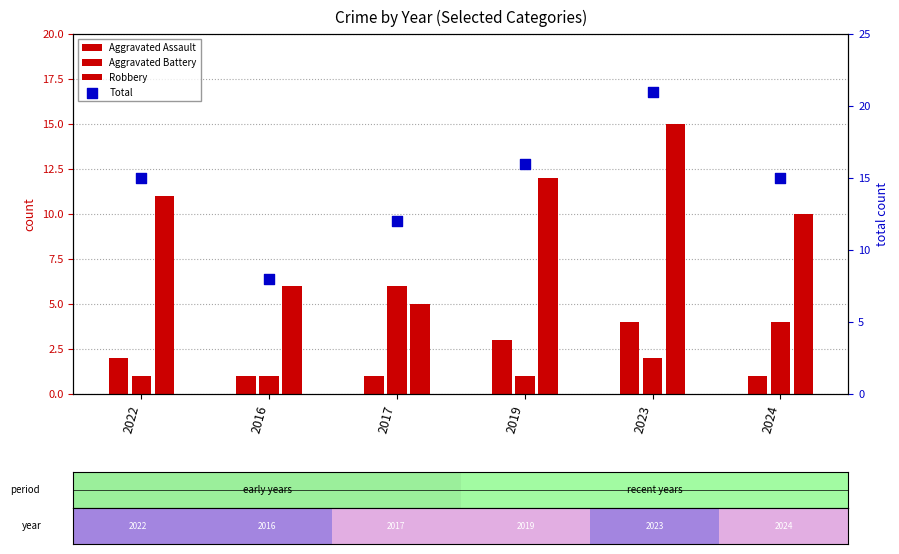

What are all the series names shown in the legend?

Aggravated Assault, Aggravated Battery, Robbery, Total